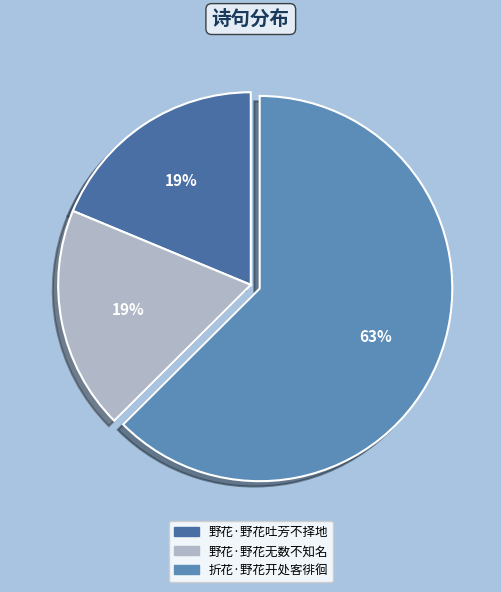

What is the ratio of the value at 野花·野花吐芳不择地 to the value at 折花·野花开处客徘徊?

0.3